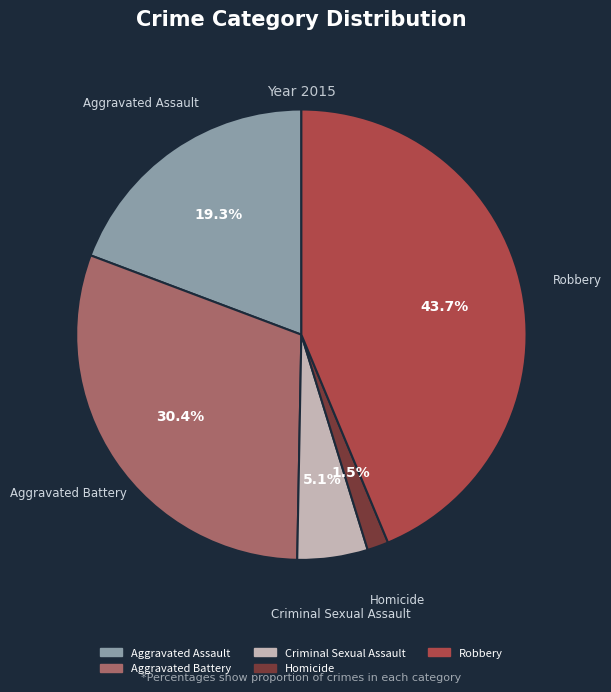

Which has a higher value, Homicide or Robbery?

Robbery